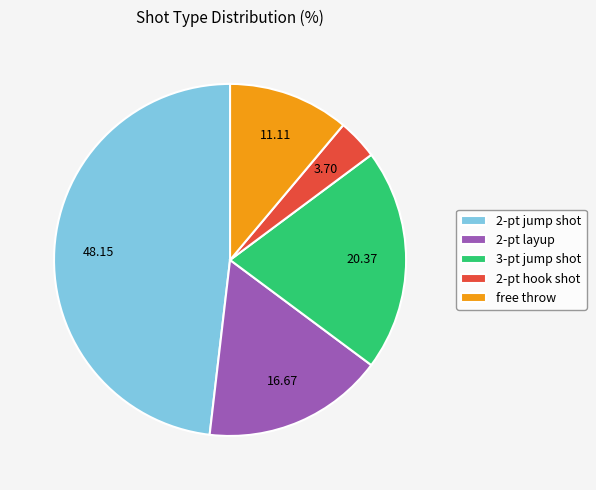

Is 2-pt layup the majority of the pie?

No